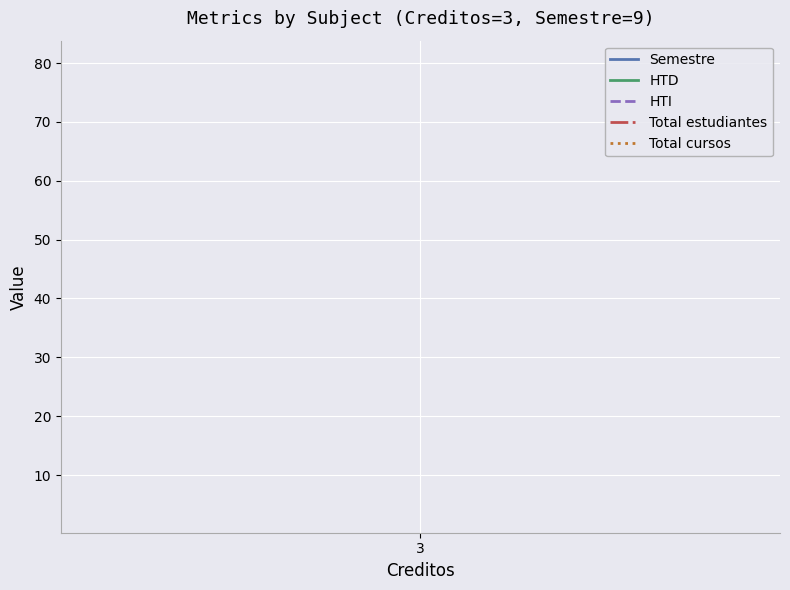

What is the minimum value shown in the chart?

4